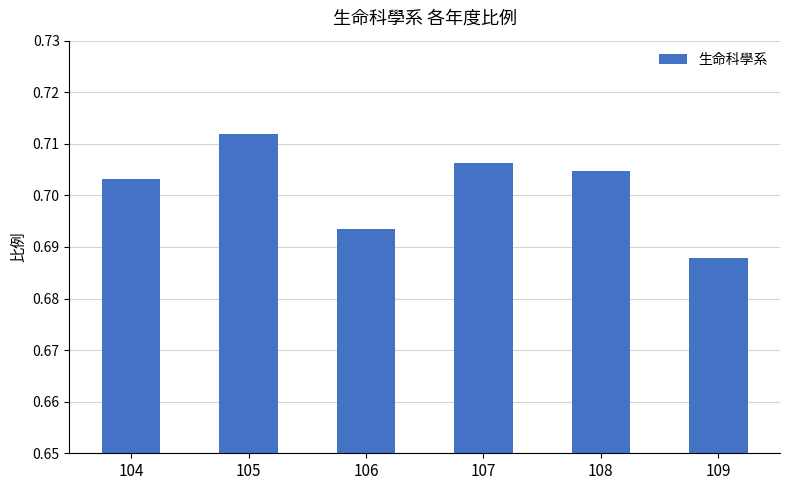

How many series are shown in this chart?

1